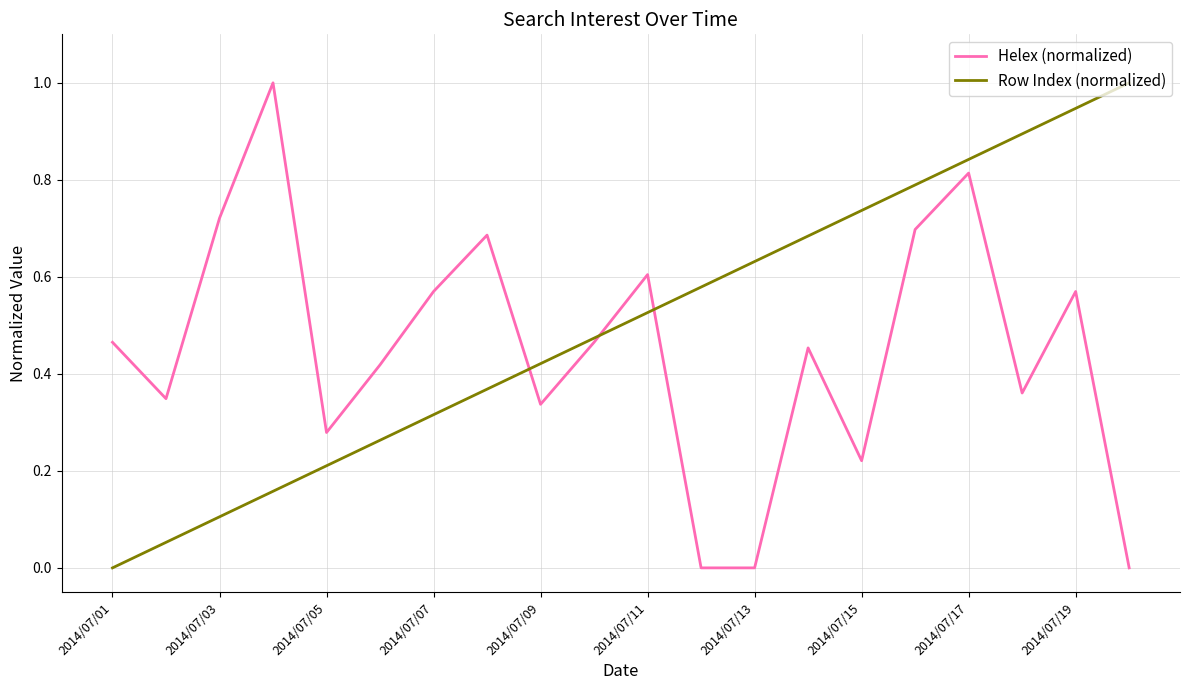

What is the maximum value for Helex (normalized)?

1.0